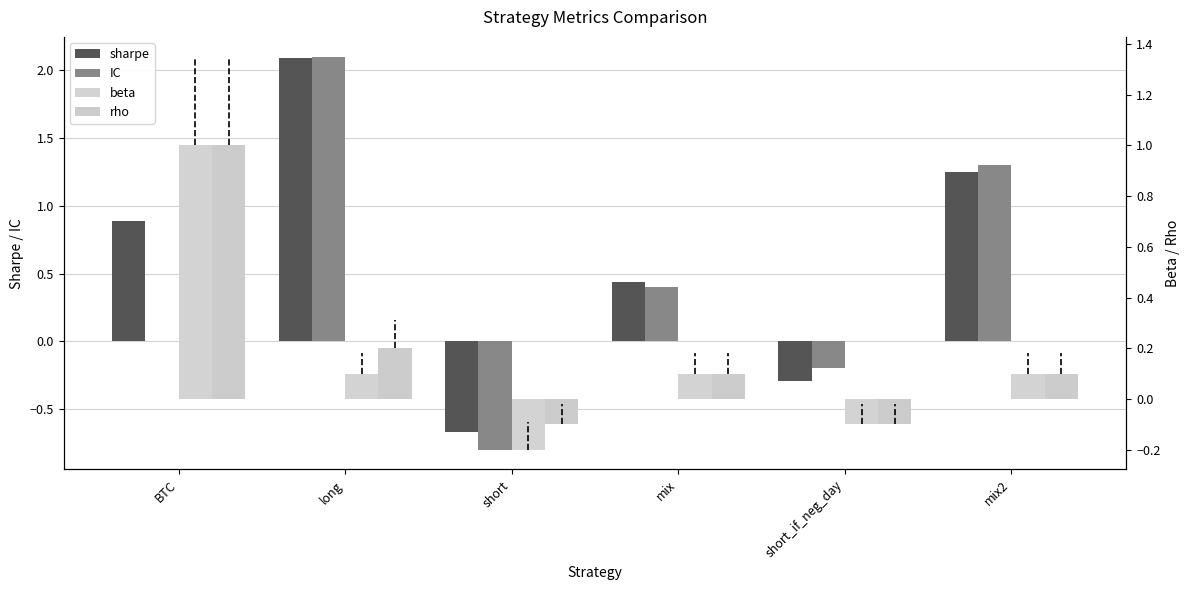

List the labels in order of IC value, largest first.

long, mix2, mix, BTC, short_if_neg_day, short